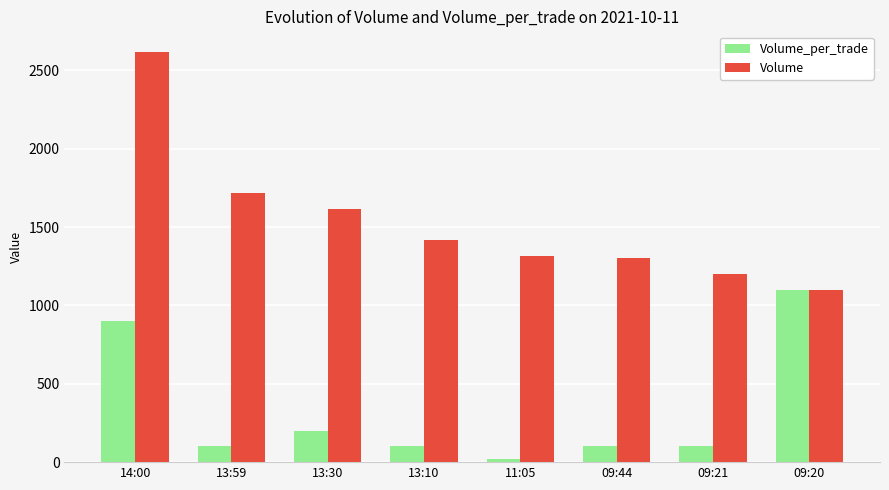

The value of Volume at 09:21 is 1200. True or false?

True